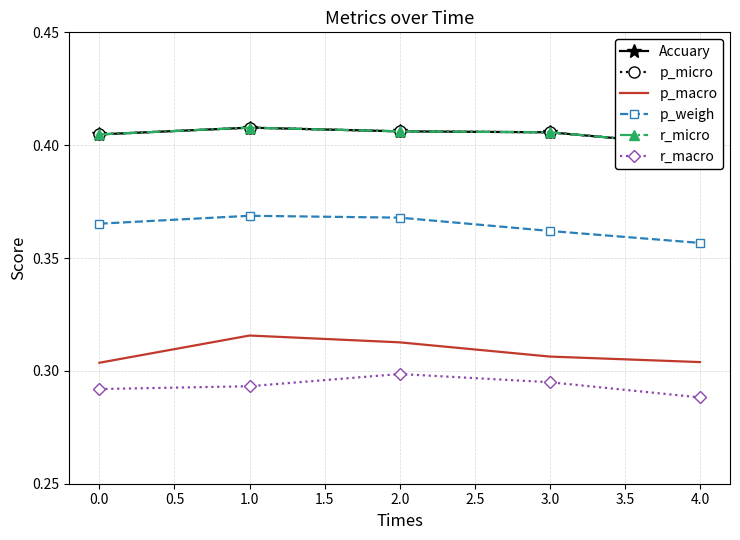

True or false: r_micro and p_micro intersect in this chart.

False